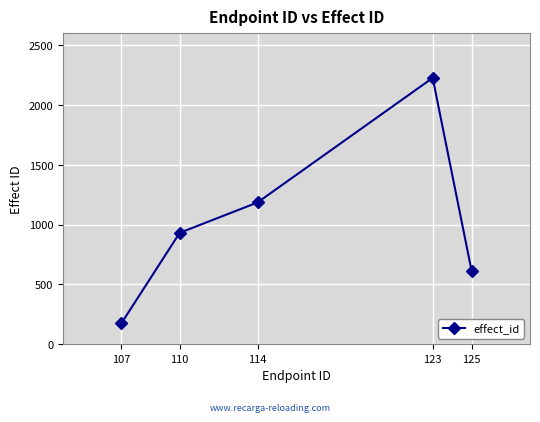

What is the difference between the values at 107 and 114?

1012